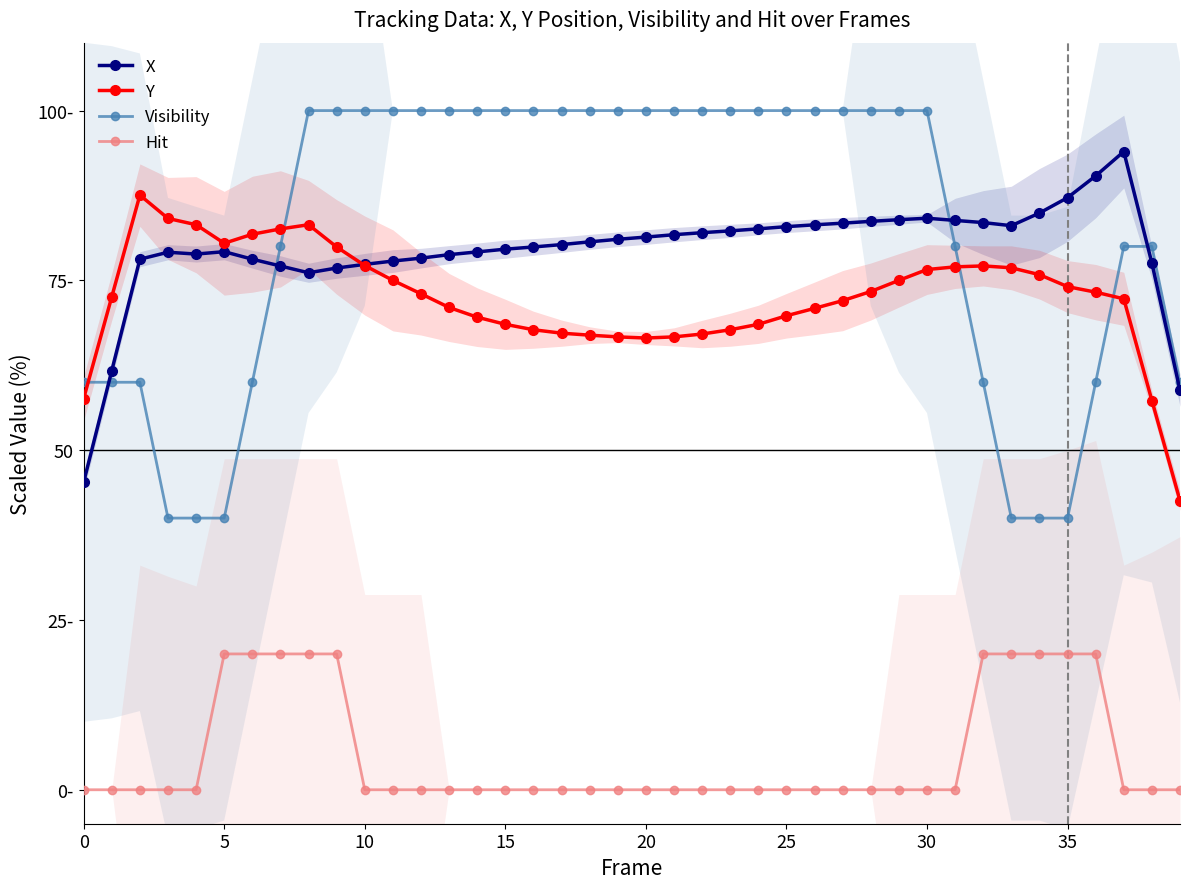

How many categories are shown in the chart?

40